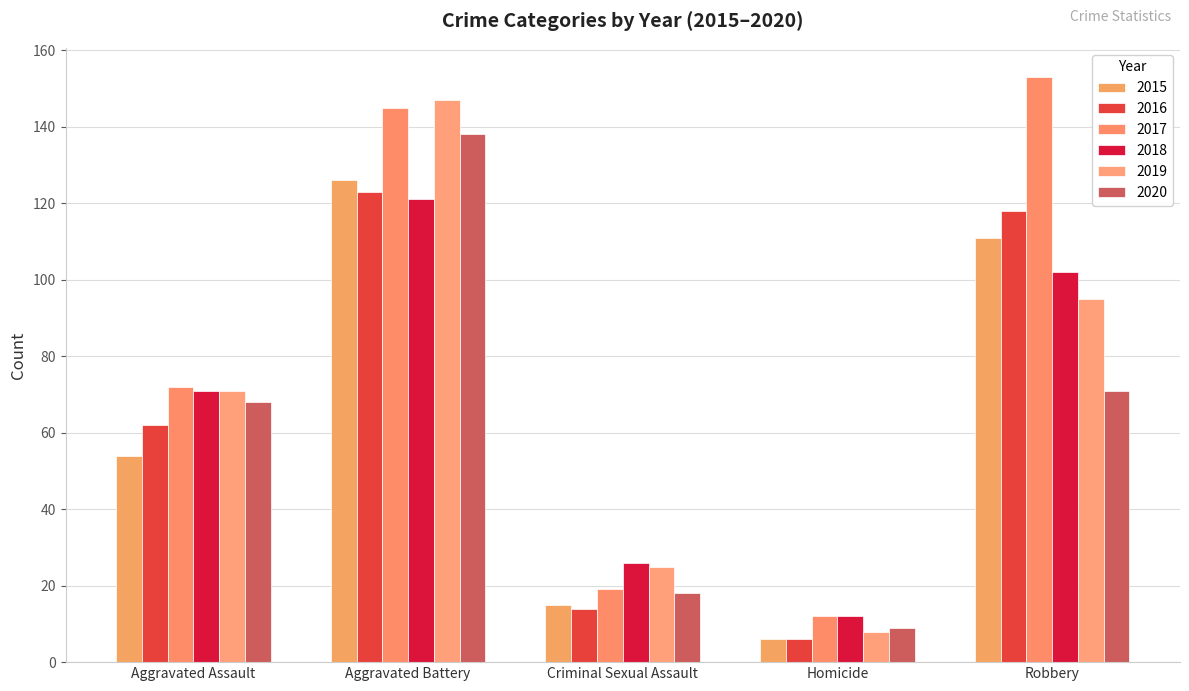

Which category has the lowest value across all series?

Homicide